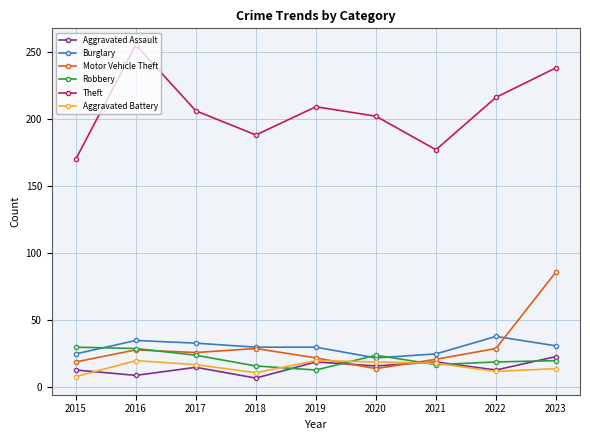

What is the maximum value for Motor Vehicle Theft?

86